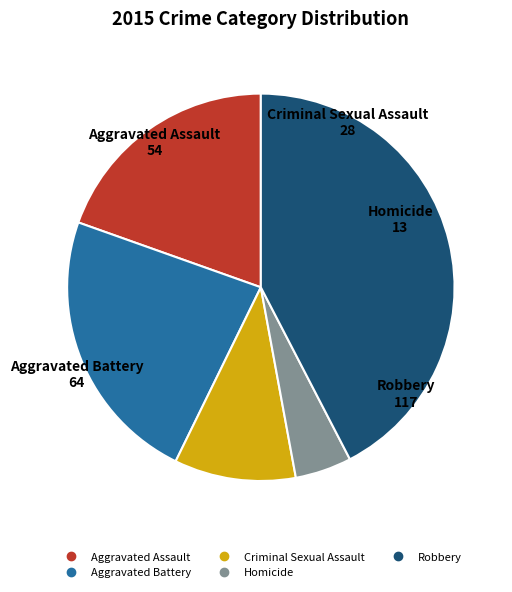

Which category has the biggest portion of the pie?

Robbery